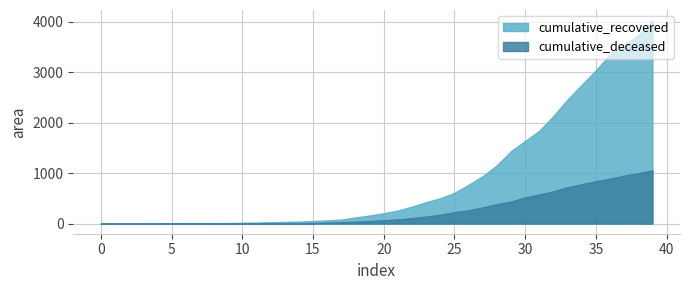

Which series has the largest range (max minus min)?

cumulative_recovered